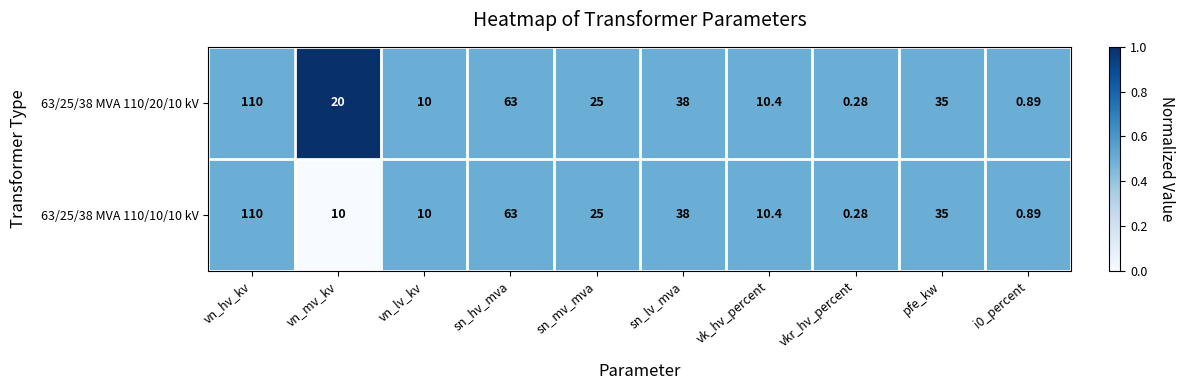

At which category does the chart reach its peak across all series?

vn_hv_kv